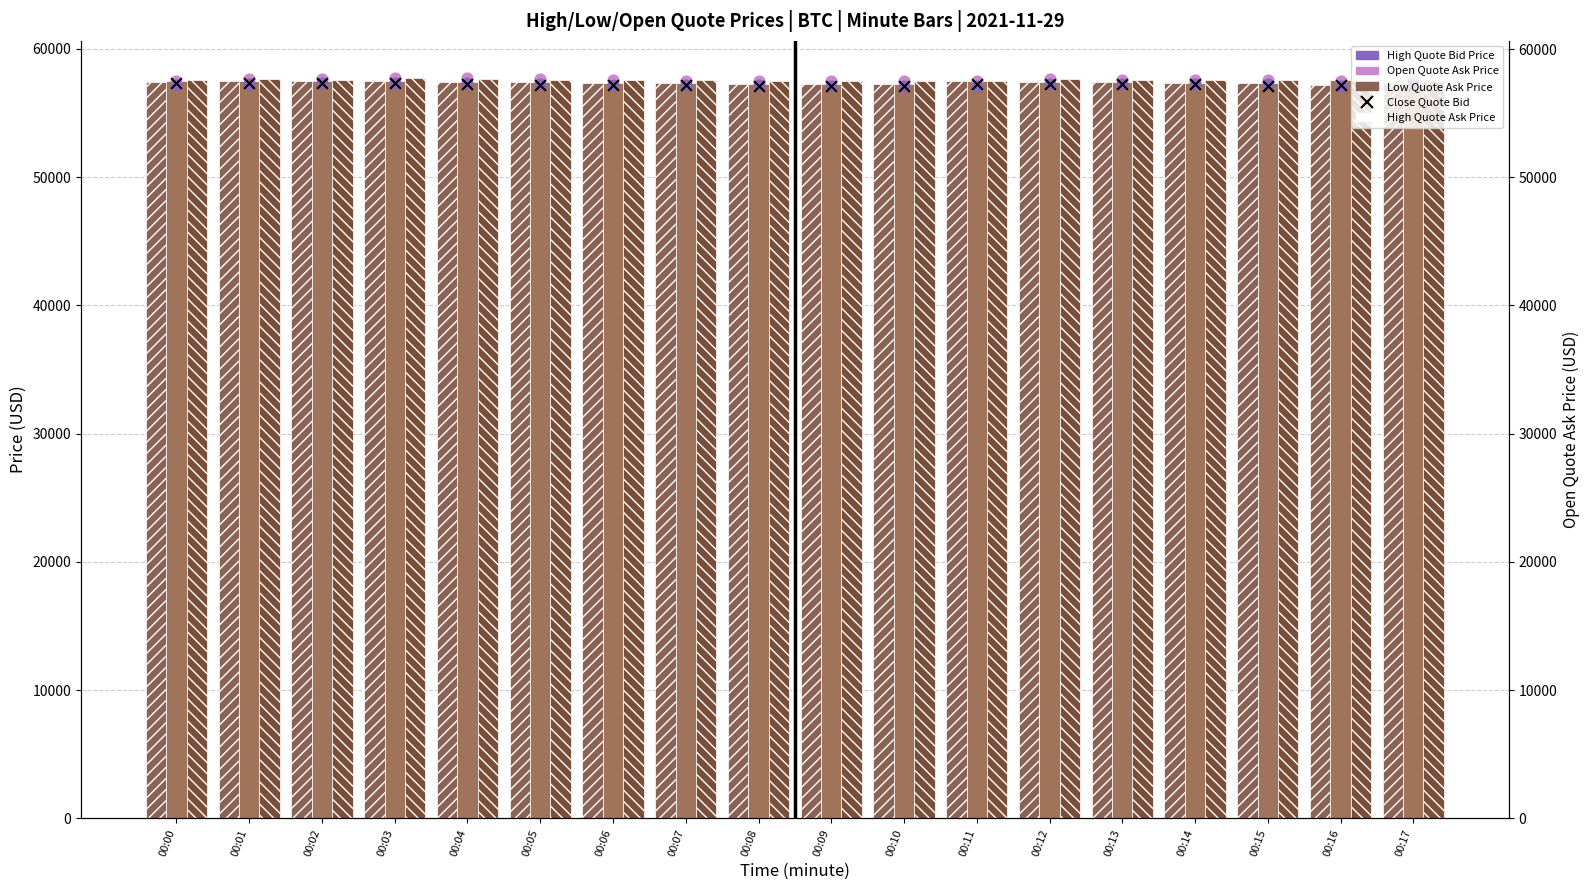

What is the total value across all series at 00:04?

344856.0